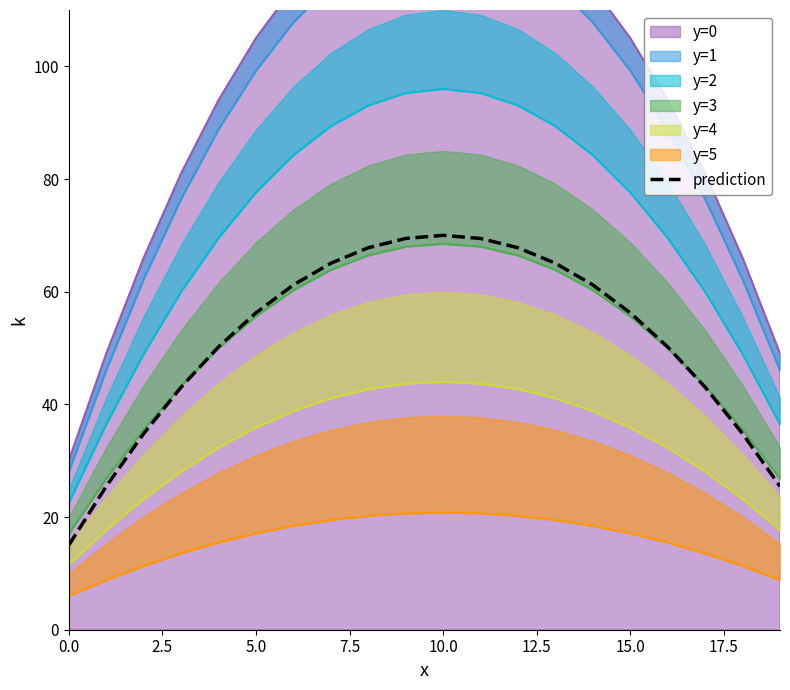

True or false: prediction has a value of 56.2 at 5.0.

True